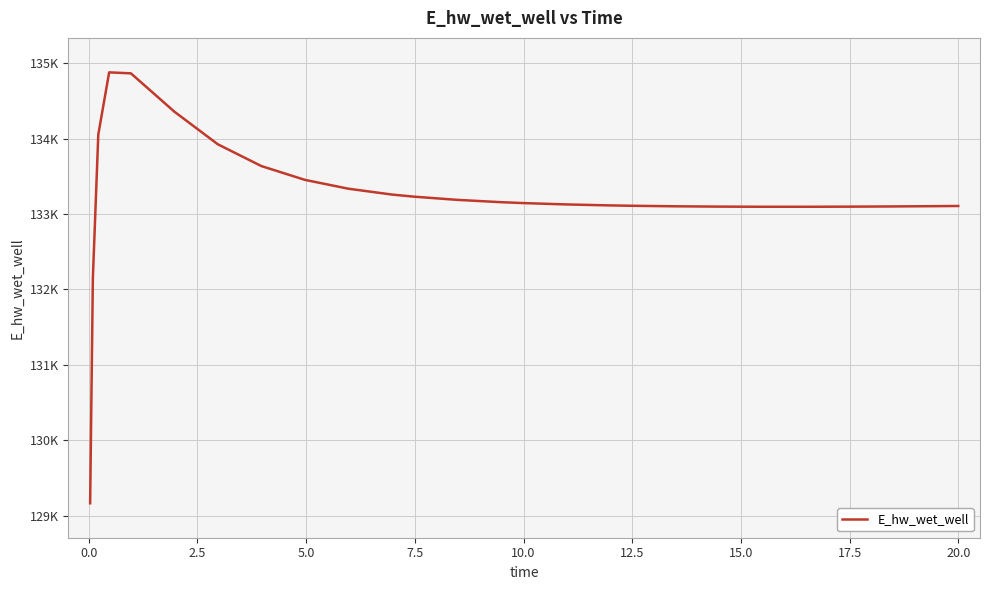

What is the sum of all values?

3463962.5